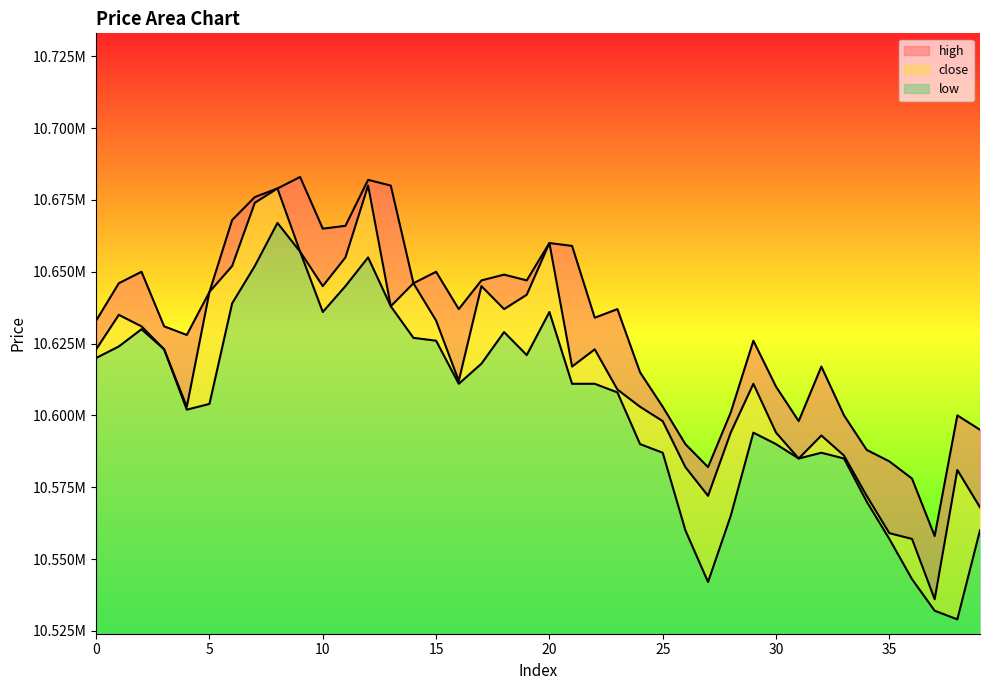

What is the value of the close point at the 9th from the left?

10679000